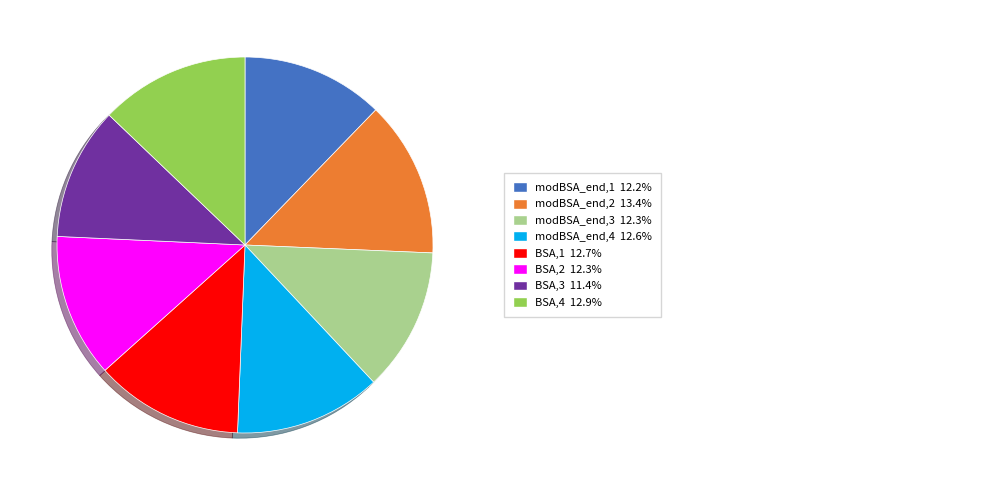

Does any single category account for the majority?

No